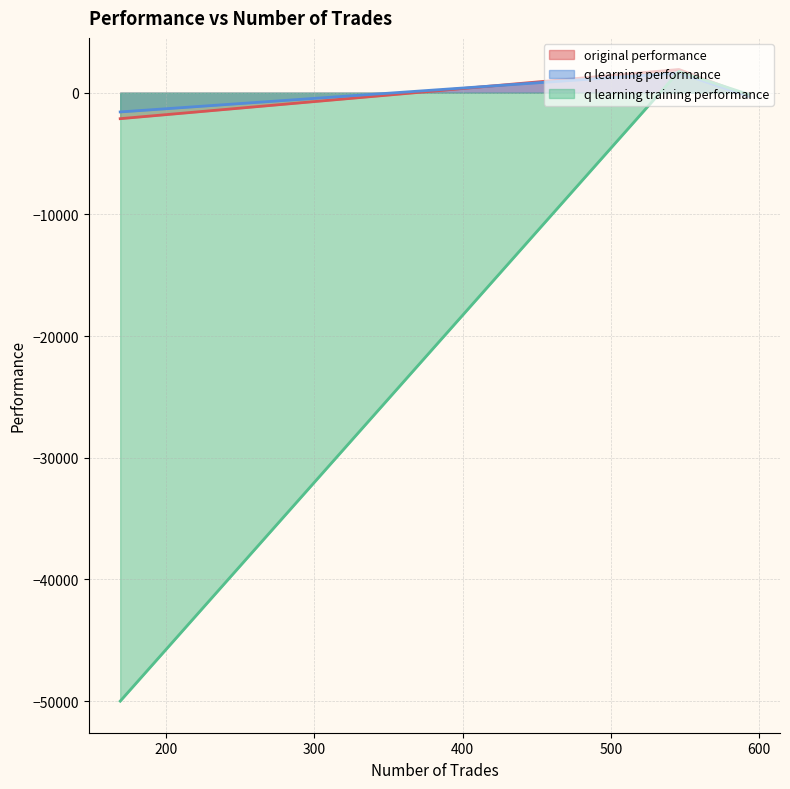

Rank the series by their maximum value, from lowest to highest.

q learning performance, q learning training performance, original performance